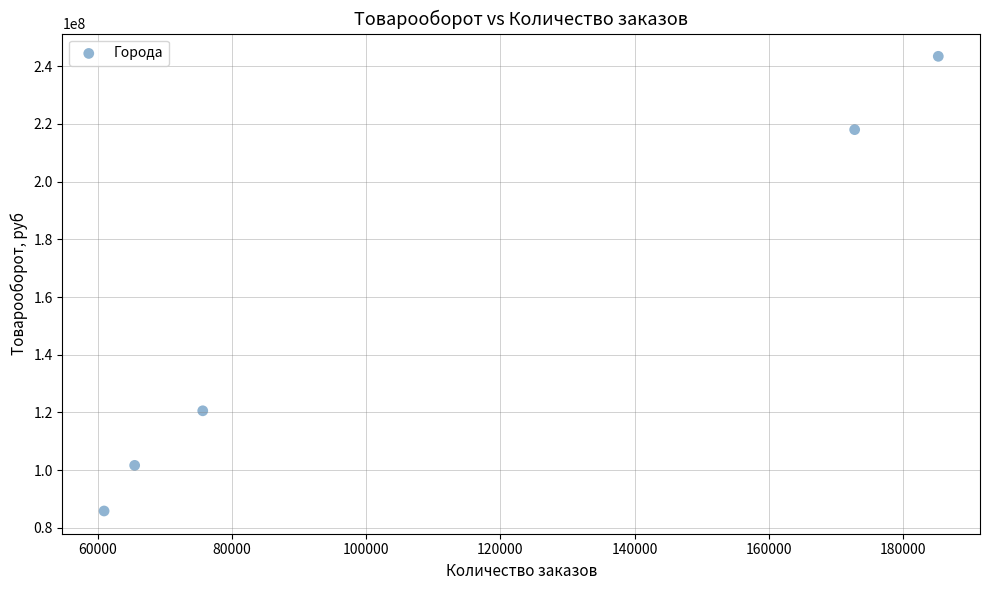

What Y value in the scatter plot is closest to 164635792?

120582837.0